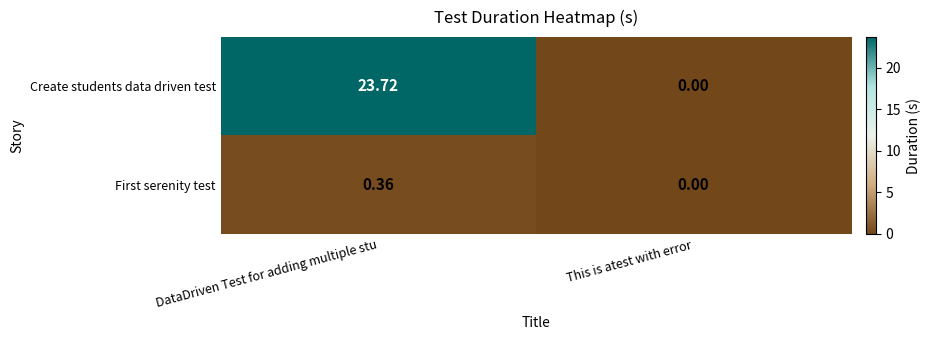

At which category is the sum across all series the highest?

DataDriven Test for adding multiple stu